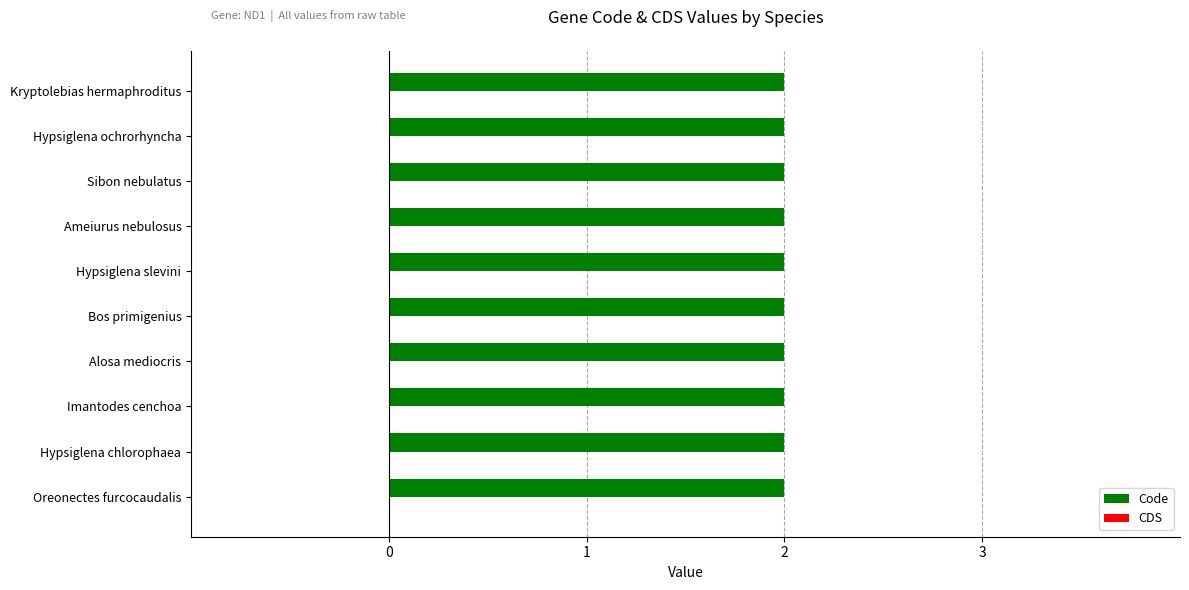

List the series in order of their overall mean, highest first.

Code, CDS